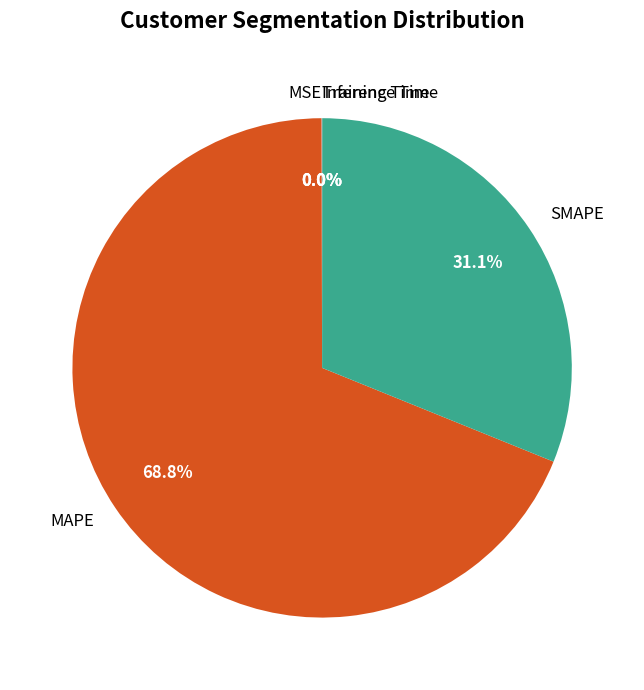

What is the largest slice in the pie chart?

MAPE